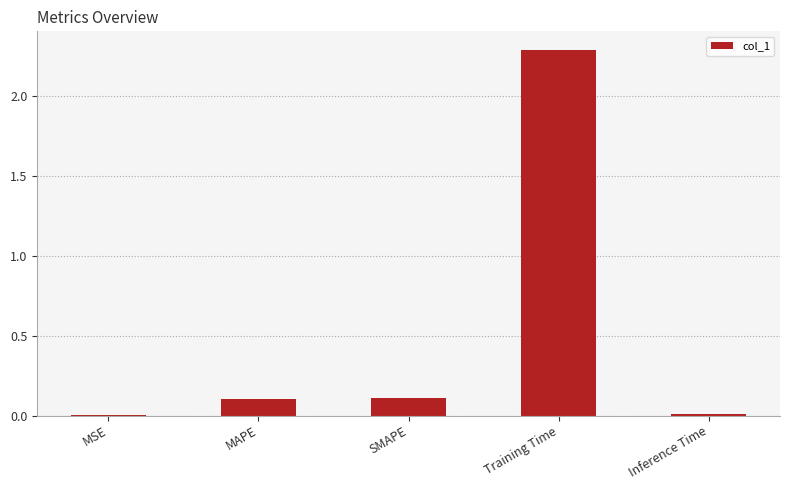

Is it true that the value at MAPE is 0.1?

True